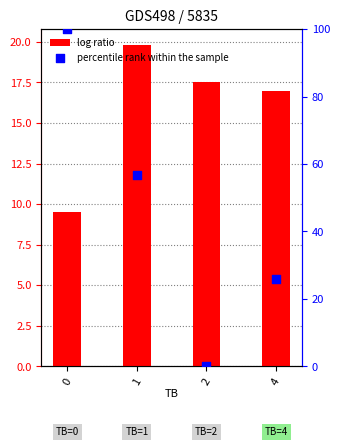

What are all the series names shown in the legend?

log ratio, percentile rank within the sample